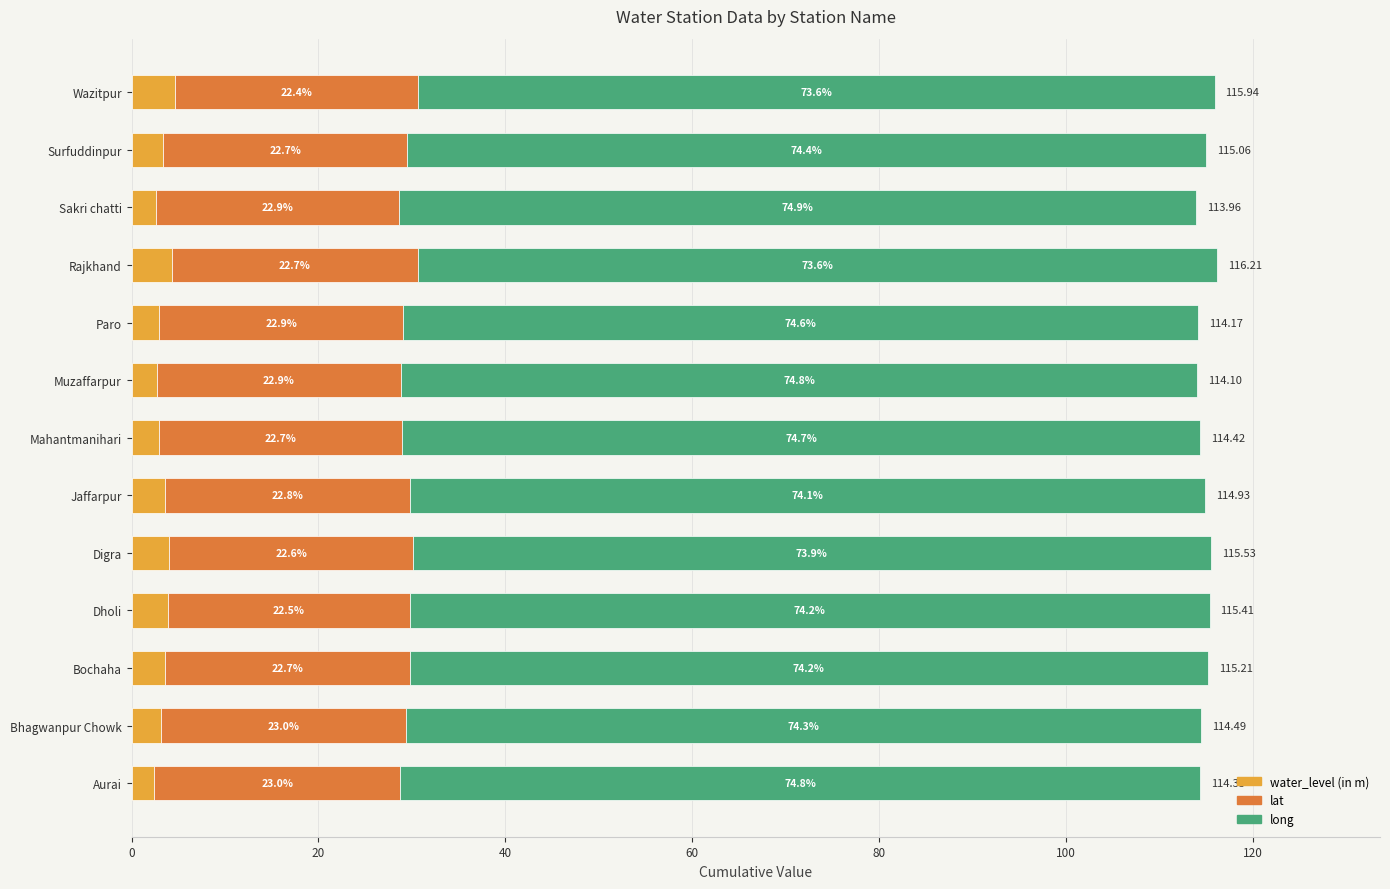

What are all the series names shown in the legend?

water_level (in m), lat, long